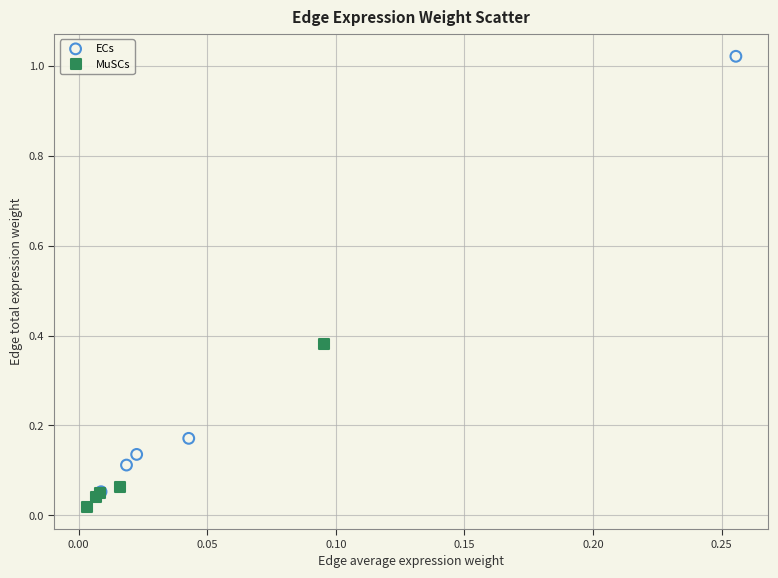

Which series has the widest spread of Y values?

ECs